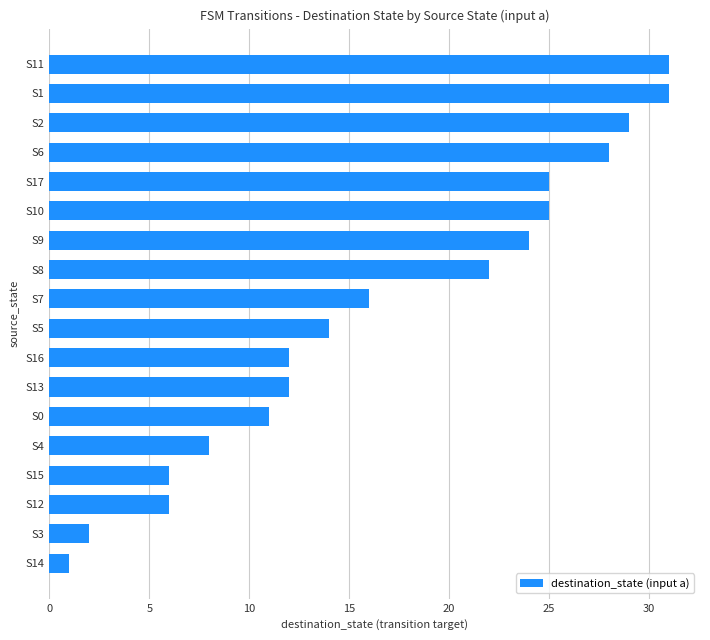

What is the average value?

17